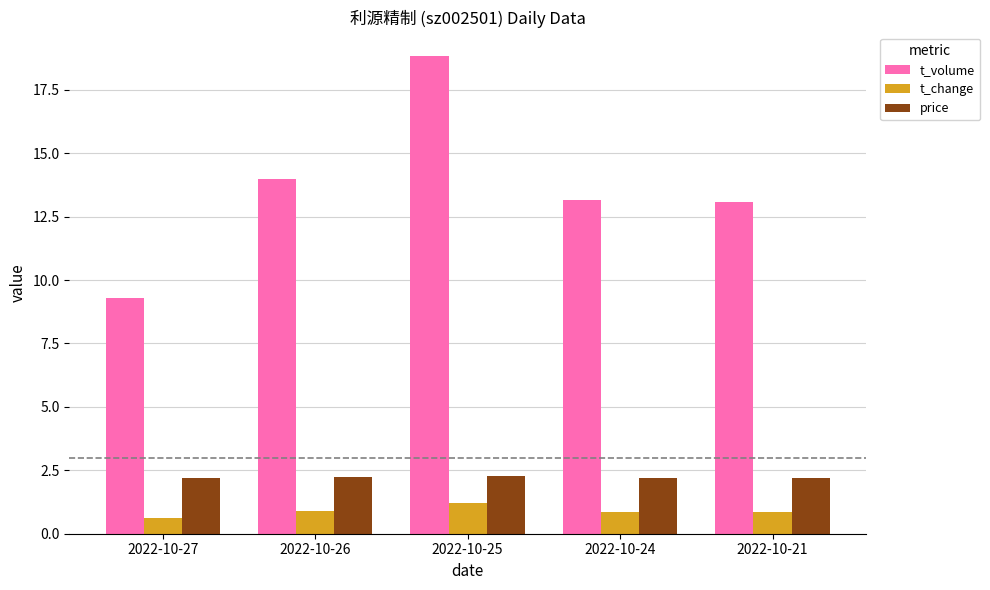

Does the chart contain any negative values?

No